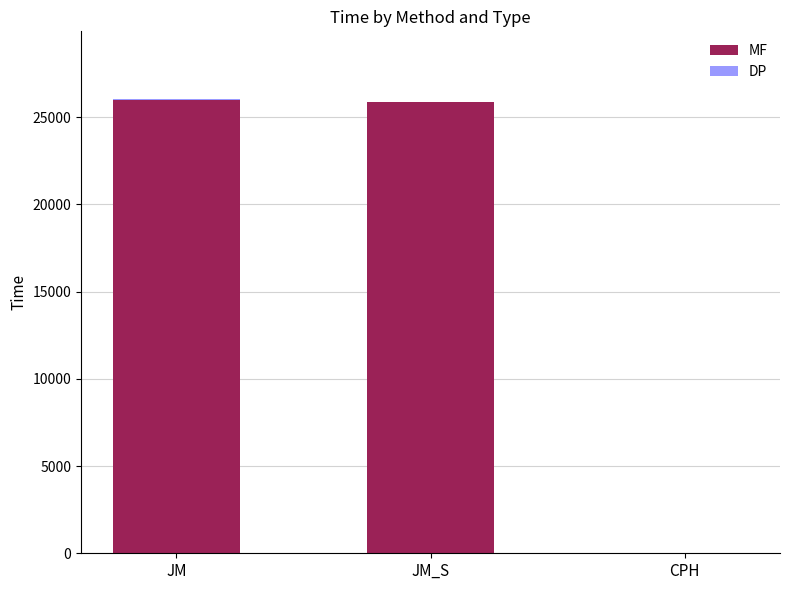

The MF series shows 25876.6 at JM_S. True or false?

True